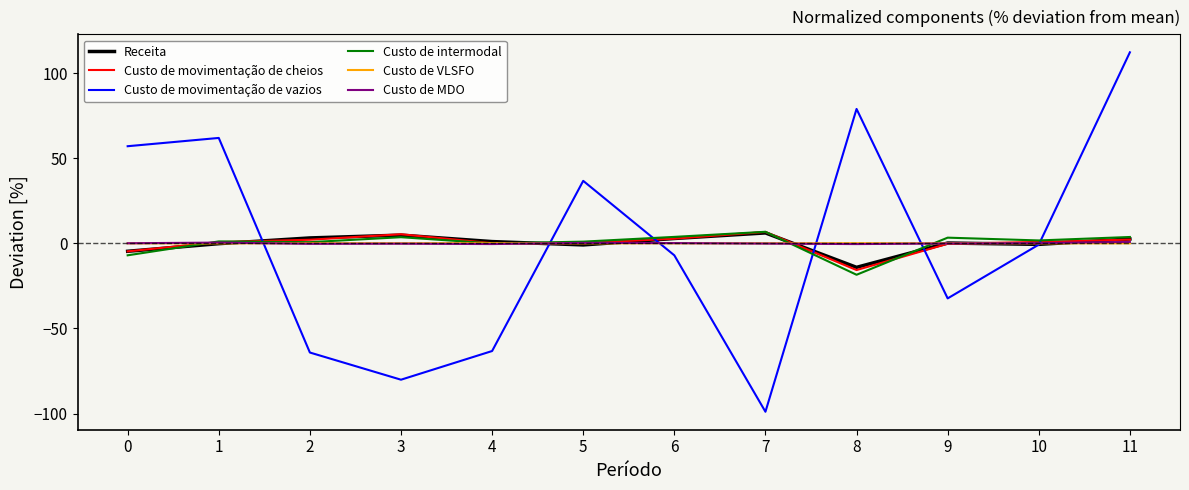

What is the highest value of the Custo de movimentação de vazios series?

112.2